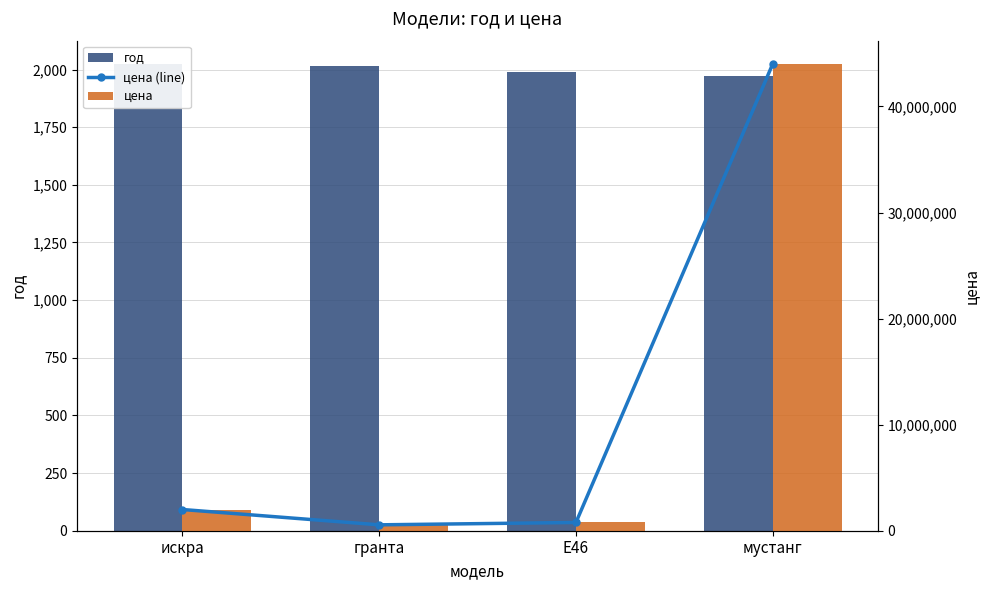

At искра, list the series in order from largest to smallest.

цена (line), цена, год